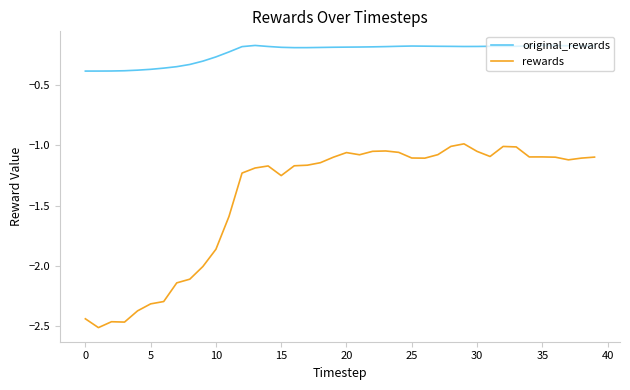

Is this an area chart (filled region under the line)?

No